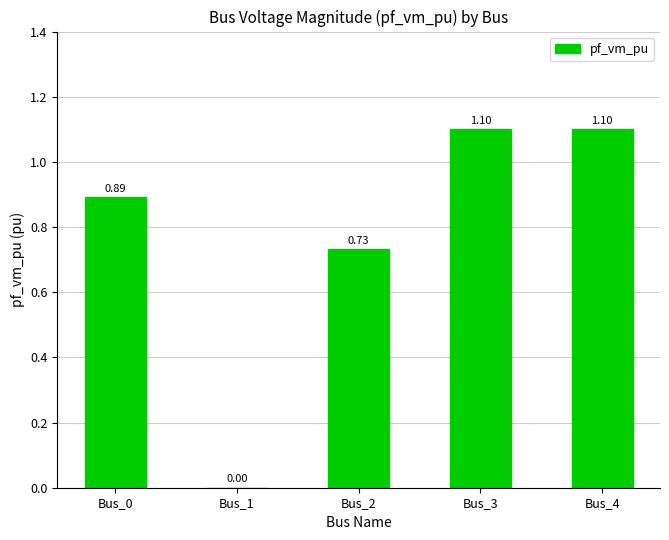

What is the ratio of the value at Bus_0 to the value at Bus_3?

0.8